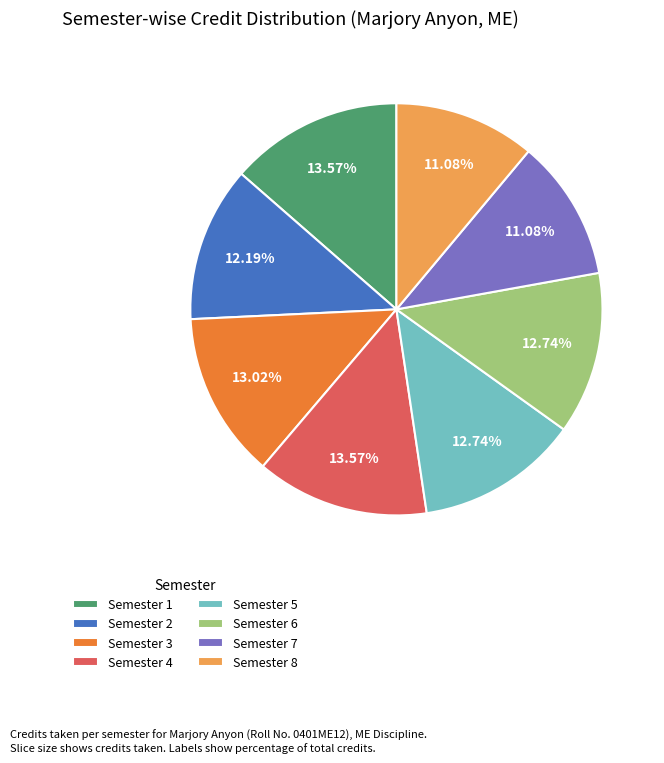

What percentage do Semester 4 and Semester 8 together represent?

24.7%